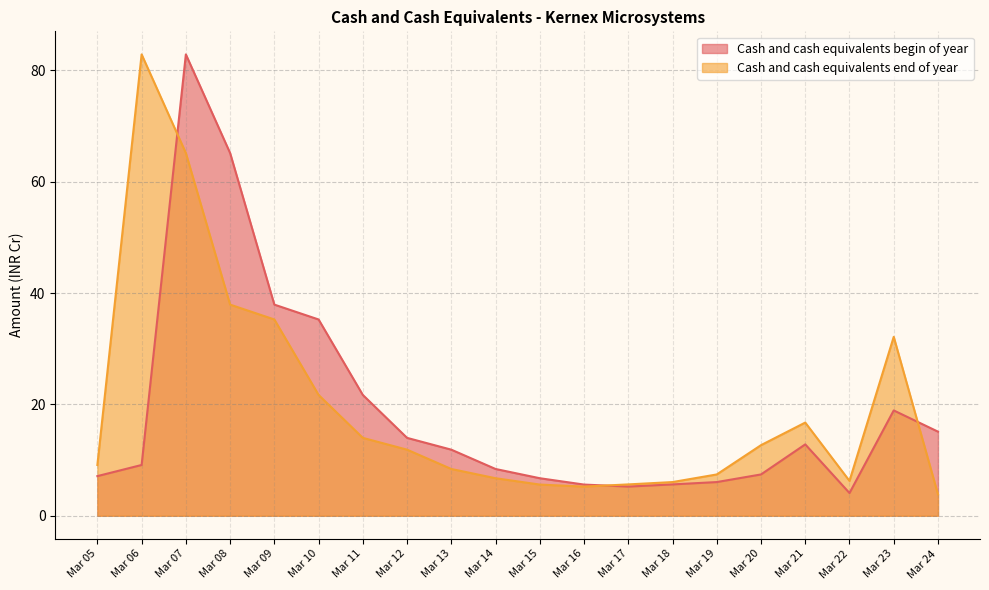

What is the sum of all Cash and cash equivalents begin of year values?

381.0